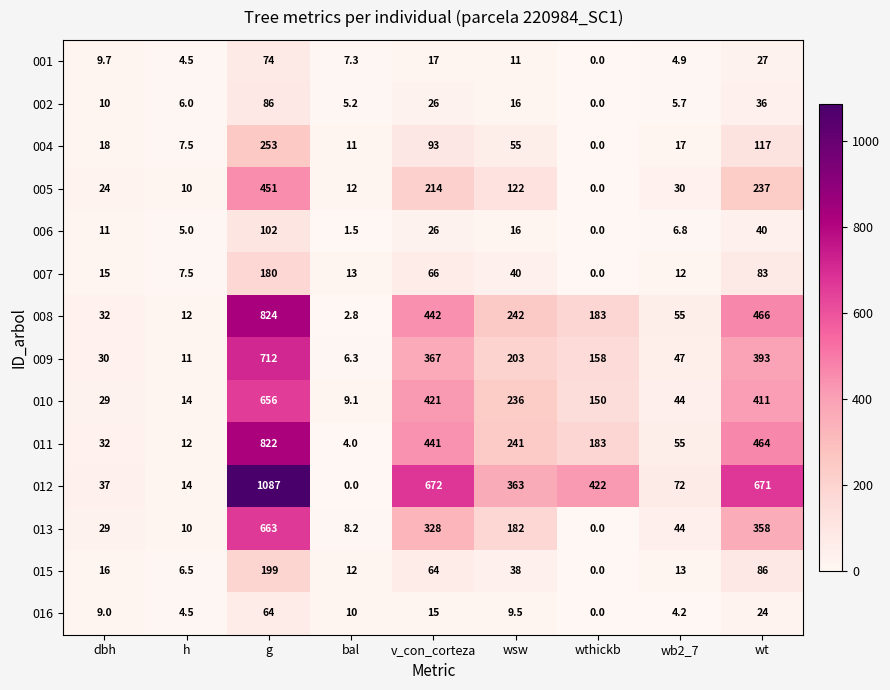

Count the number of data series in this chart.

14